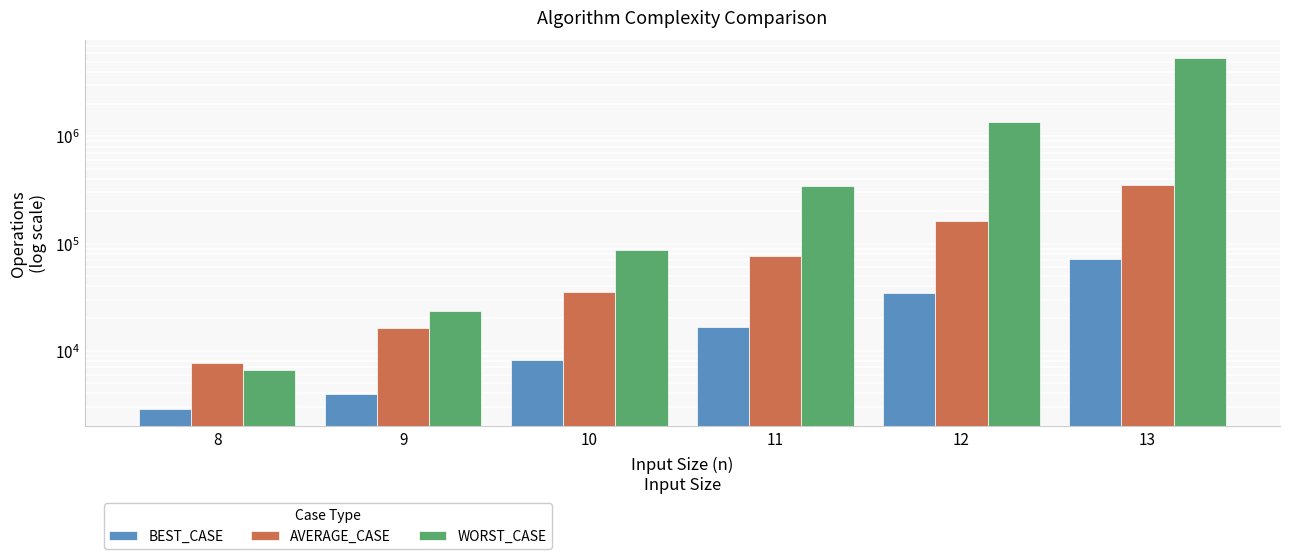

At which category is the sum across all series the highest?

13